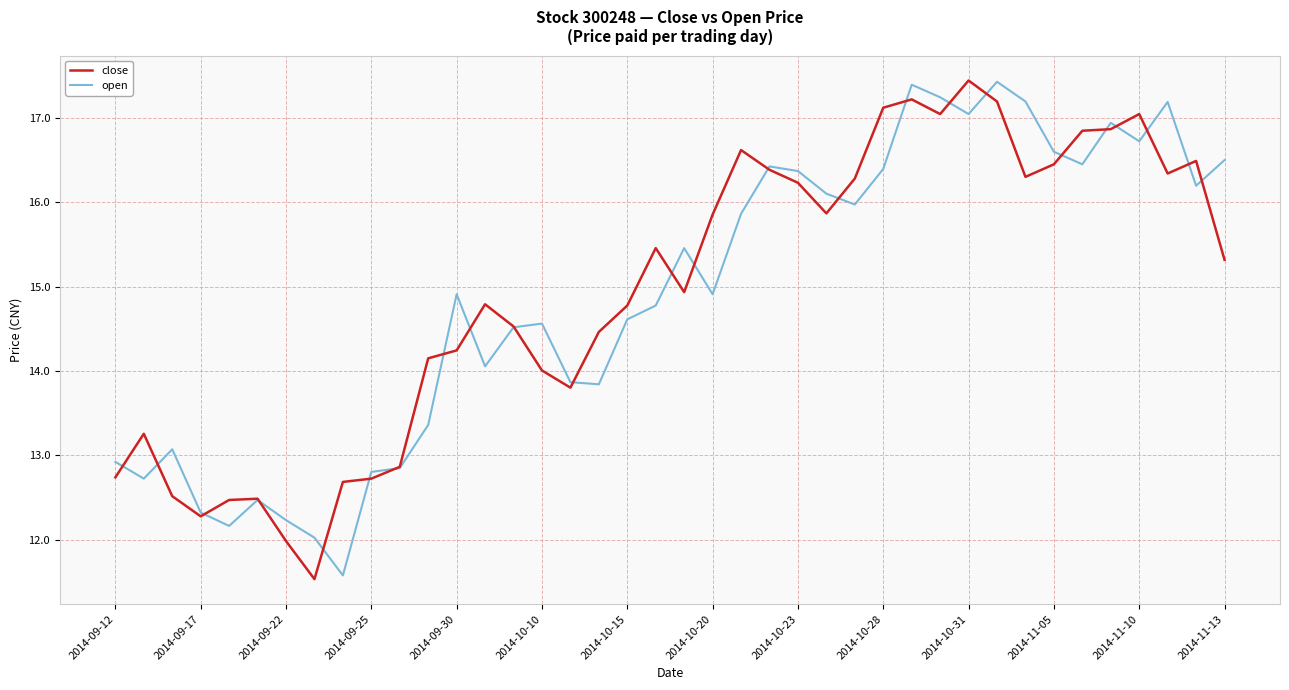

What is the lowest value of the close series?

11.5